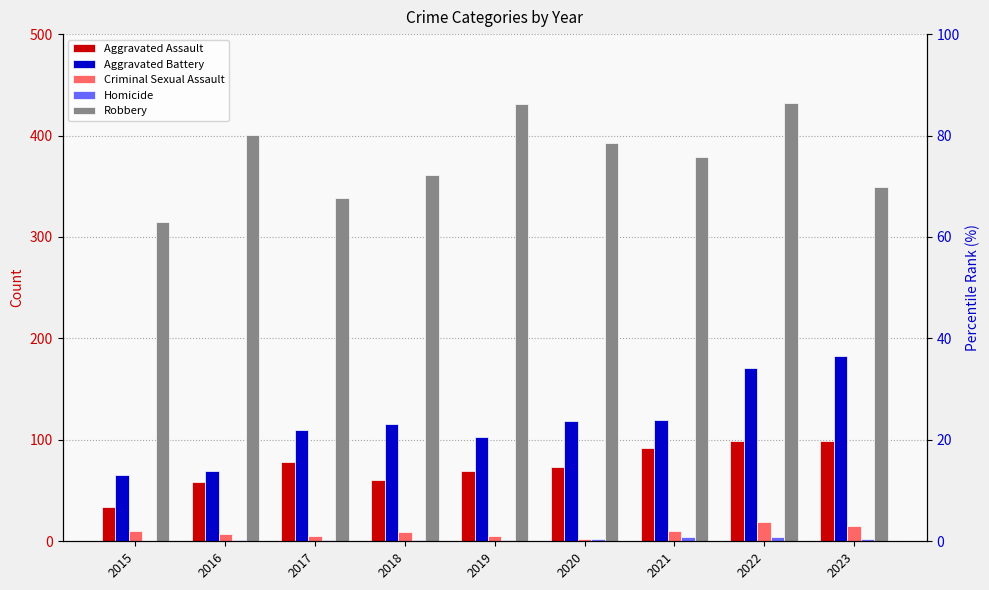

Reading left to right, extract all data points from this chart.

Aggravated Assault: 2015=34	2016=58	2017=78	2018=60	2019=69	2020=73	2021=92	2022=99	2023=99
Aggravated Battery: 2015=65	2016=69	2017=110	2018=116	2019=103	2020=119	2021=120	2022=171	2023=183
Criminal Sexual Assault: 2015=10	2016=7	2017=5	2018=9	2019=5	2020=2	2021=10	2022=19	2023=15
Homicide: 2015=0	2016=1	2017=1	2018=1	2019=1	2020=2	2021=4	2022=4	2023=2
Robbery: 2015=315	2016=401	2017=338	2018=361	2019=431	2020=393	2021=379	2022=432	2023=349